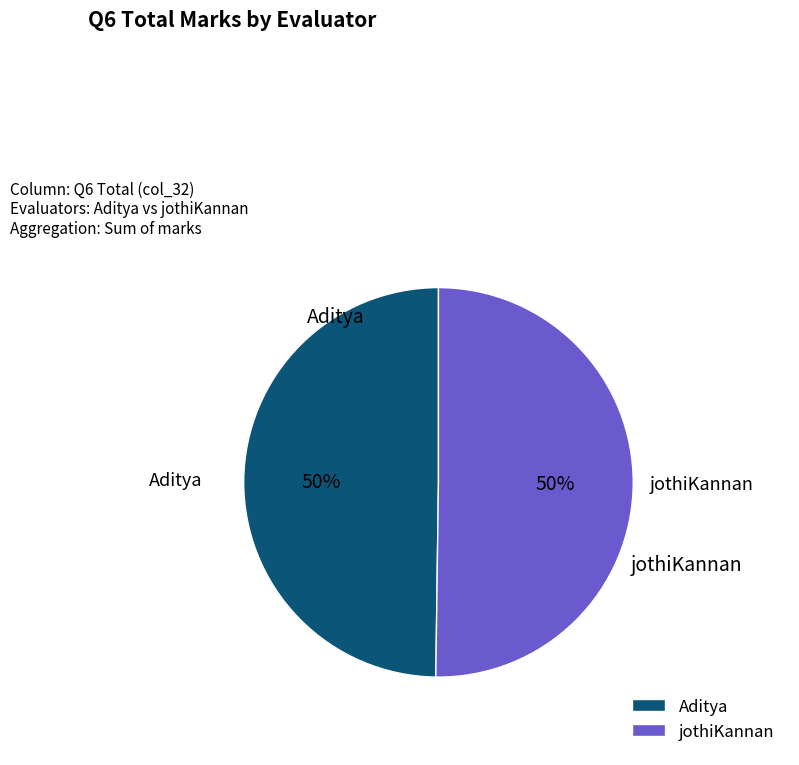

How many segments does this pie chart have?

2